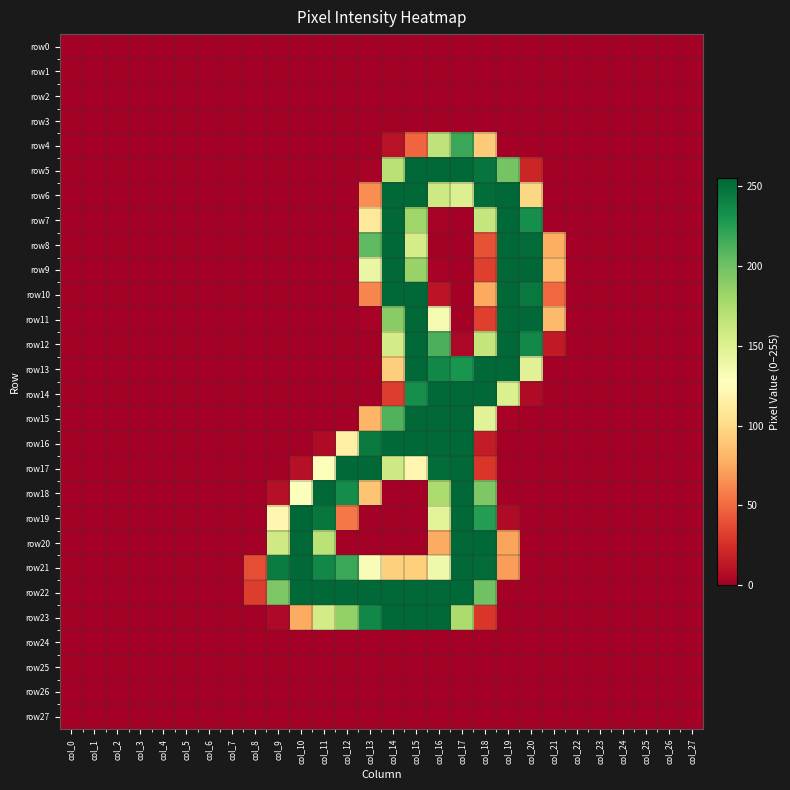

At which category is the sum across all series the highest?

col_15